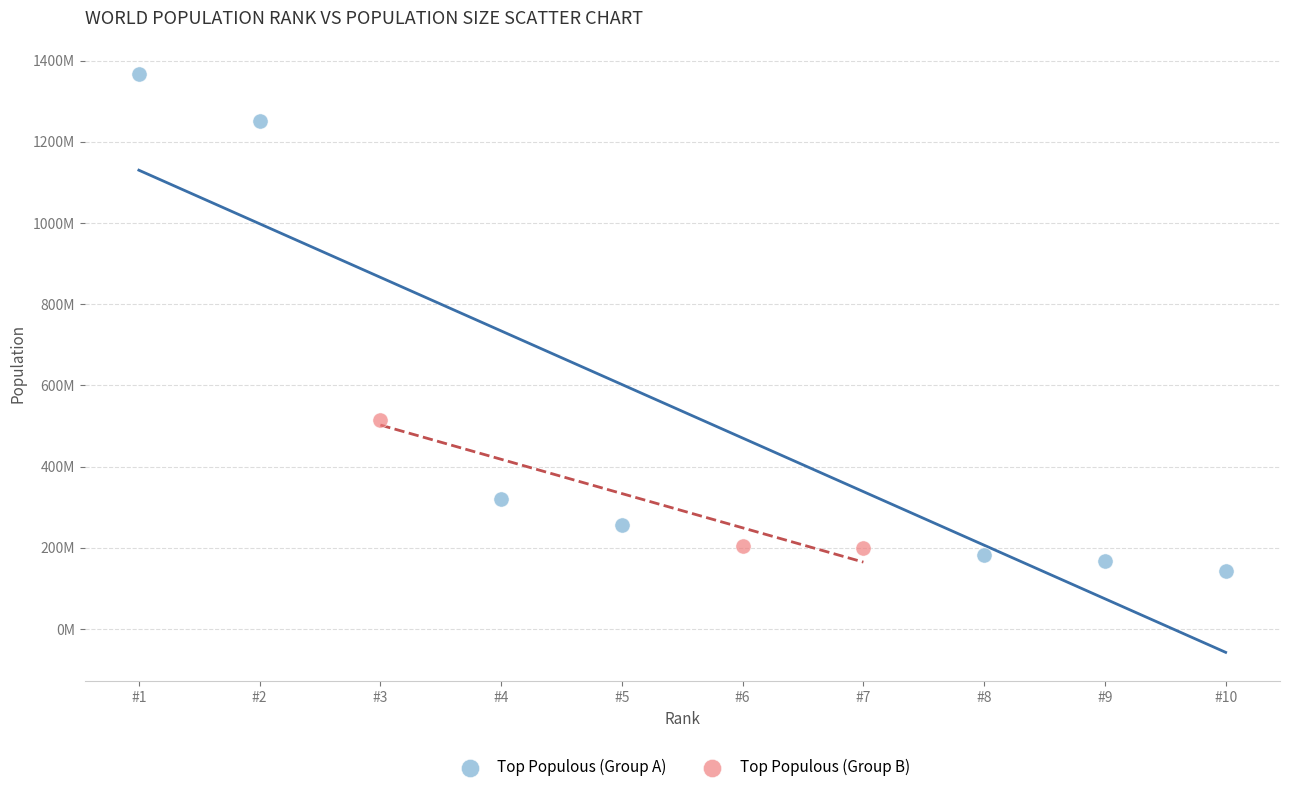

Which series reaches the minimum Y coordinate?

Top Populous (Group A)